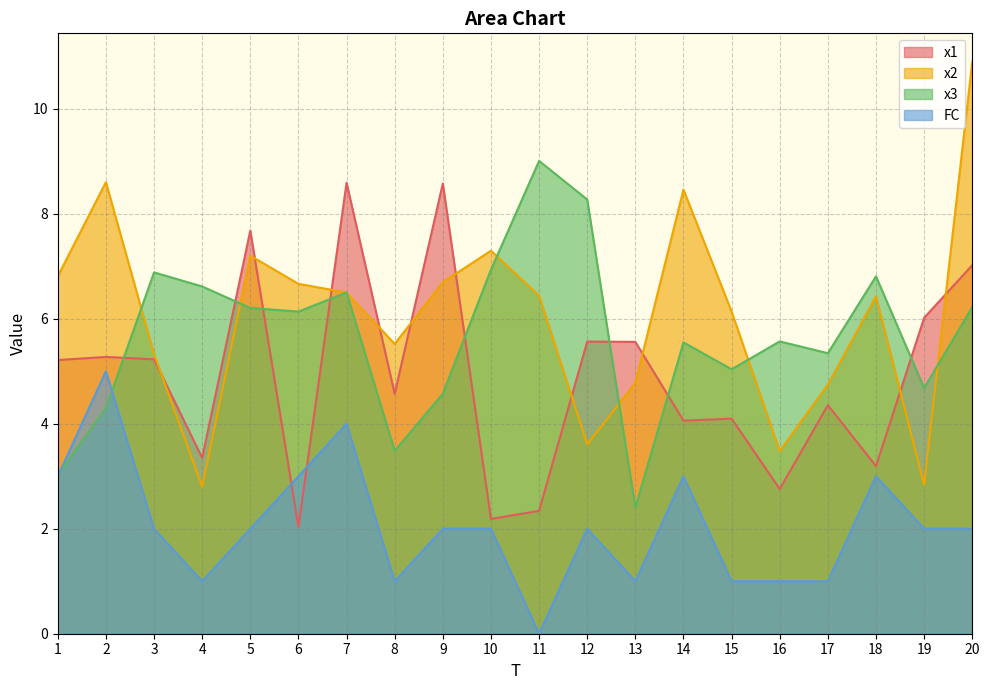

What are all the series names shown in the legend?

x1, x2, x3, FC